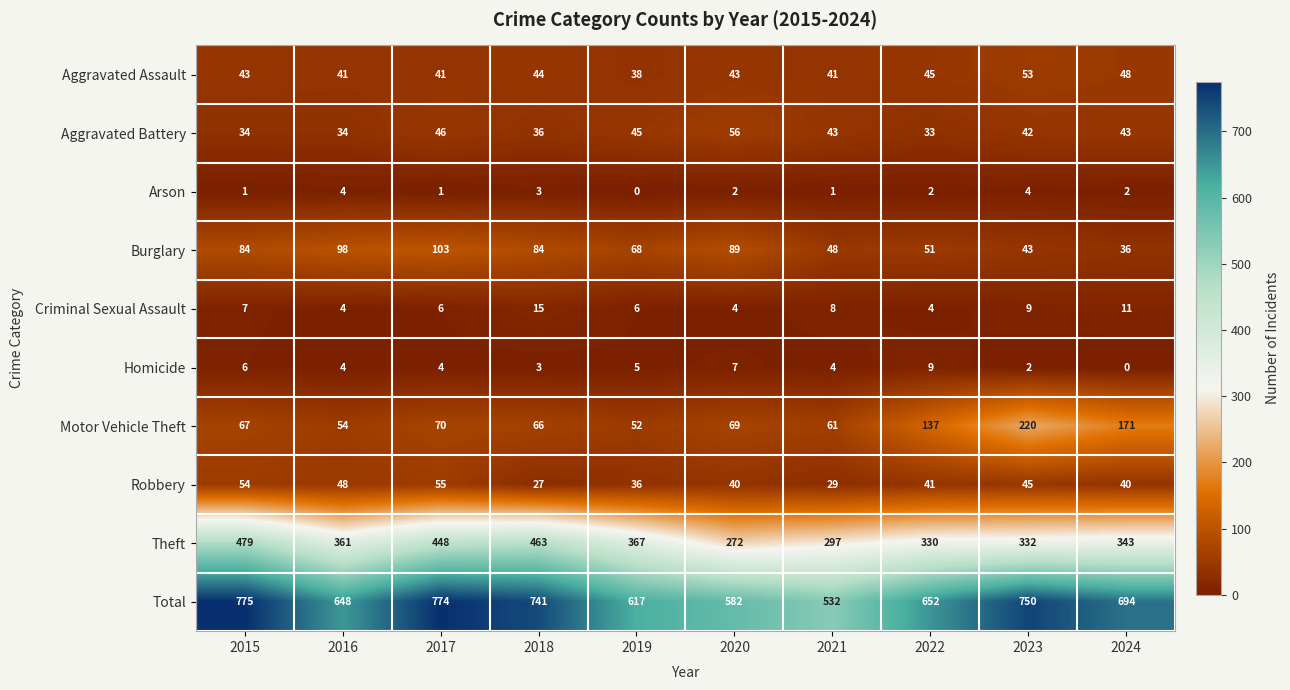

Rank the series at 2022 from lowest to highest value.

Arson, Criminal Sexual Assault, Homicide, Aggravated Battery, Robbery, Aggravated Assault, Burglary, Motor Vehicle Theft, Theft, Total